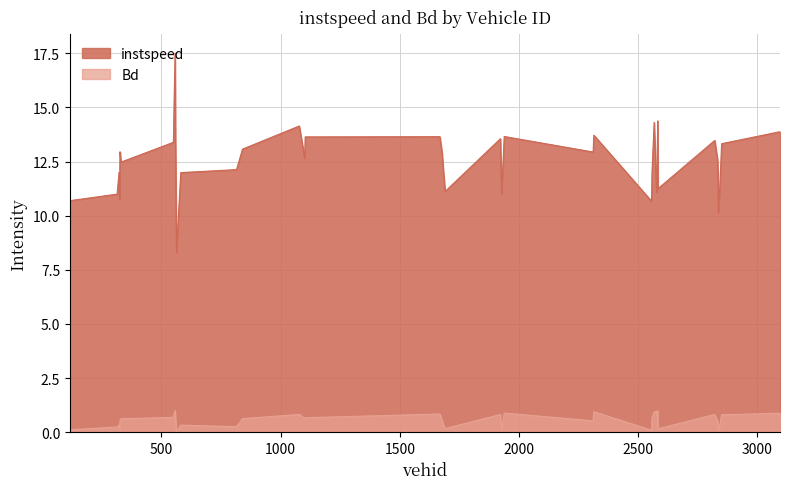

Rank the series by their average value, from highest to lowest.

instspeed, Bd